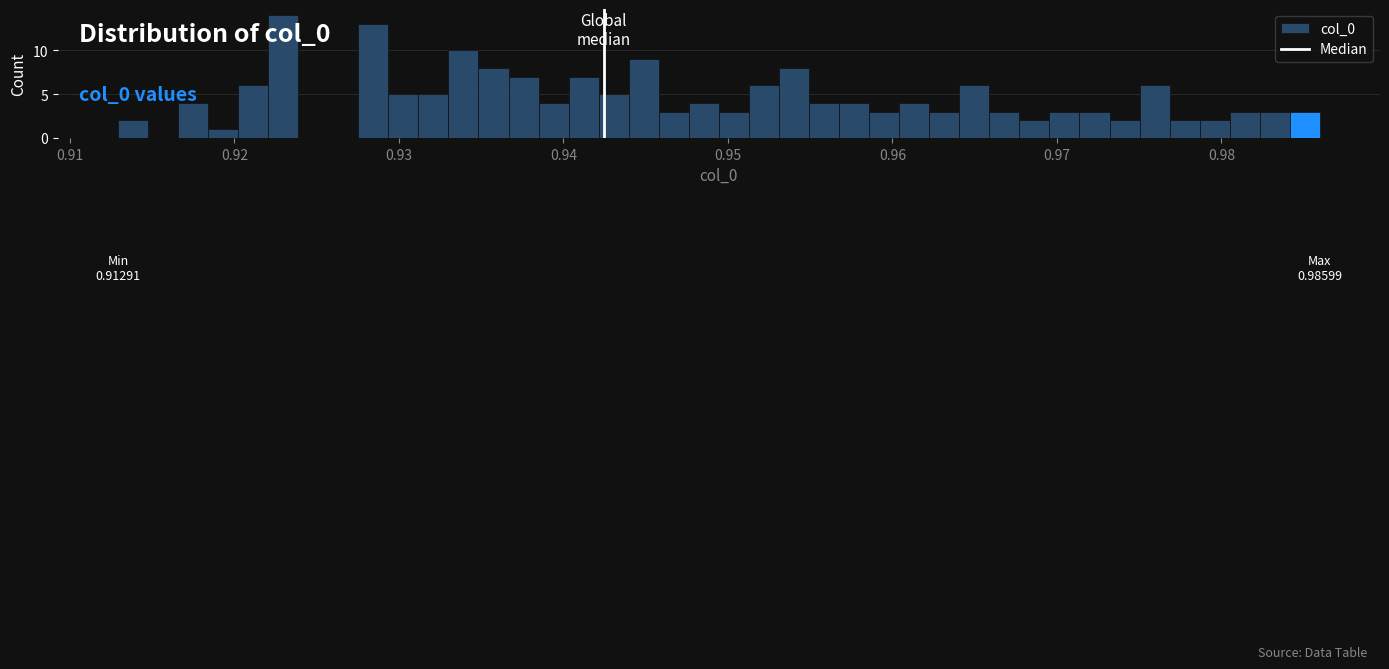

Around what value on the x-axis is the tallest bar? Give the approximate position of its centre, as read against the axis.

0.923